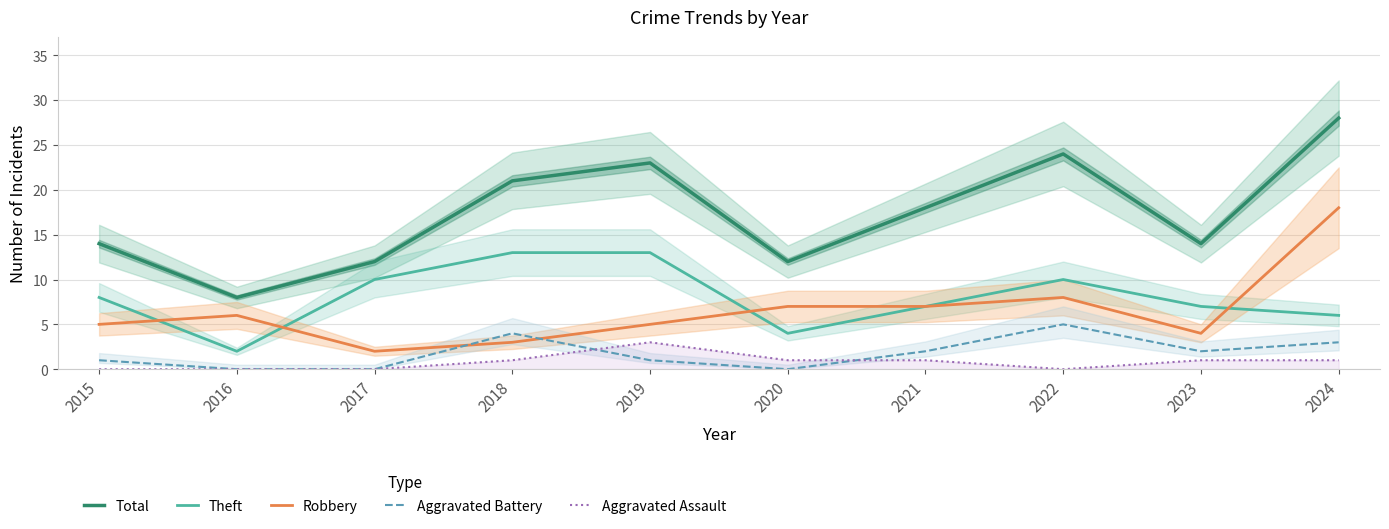

True or false: Total and Robbery intersect in this chart.

False